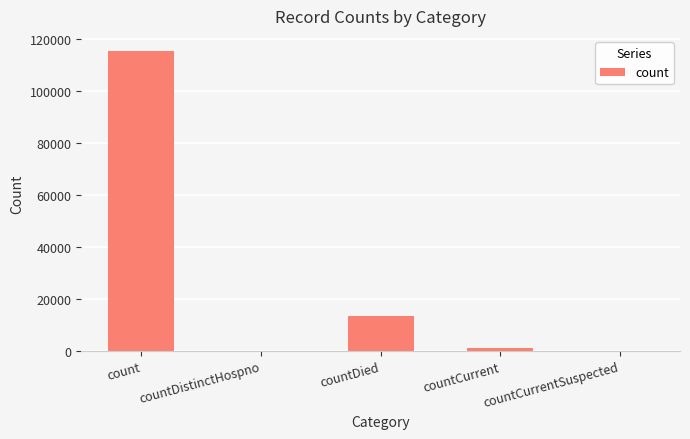

What is the sum of all values?

129923